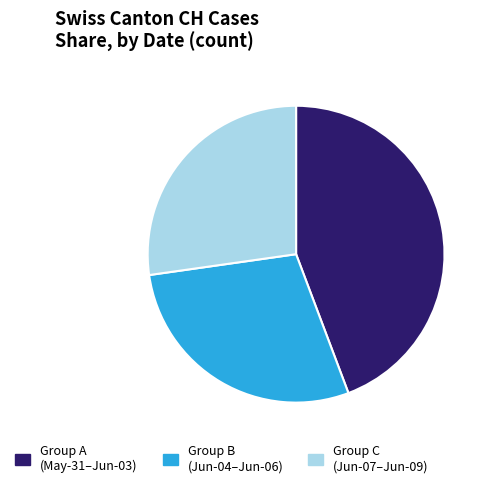

Which slice is the largest?

Group A (May-31–Jun-03)